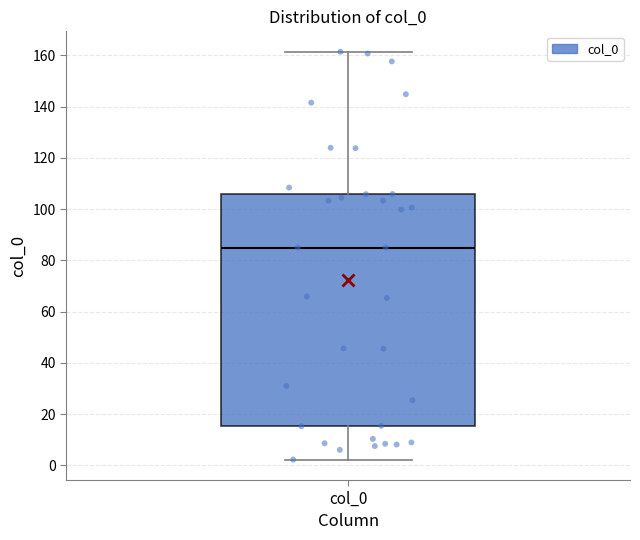

Where does the upper whisker of the box for col_0 end on the y-axis? The values are not printed on the chart, so give them approximately, as read against the axis.

162